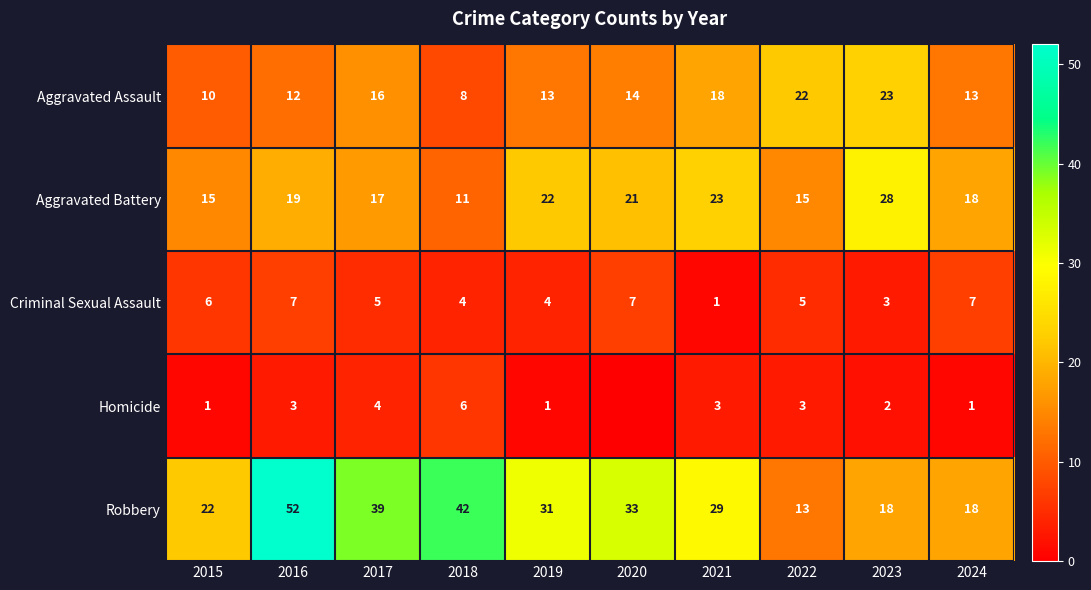

At which category is the sum across all series the highest?

2016